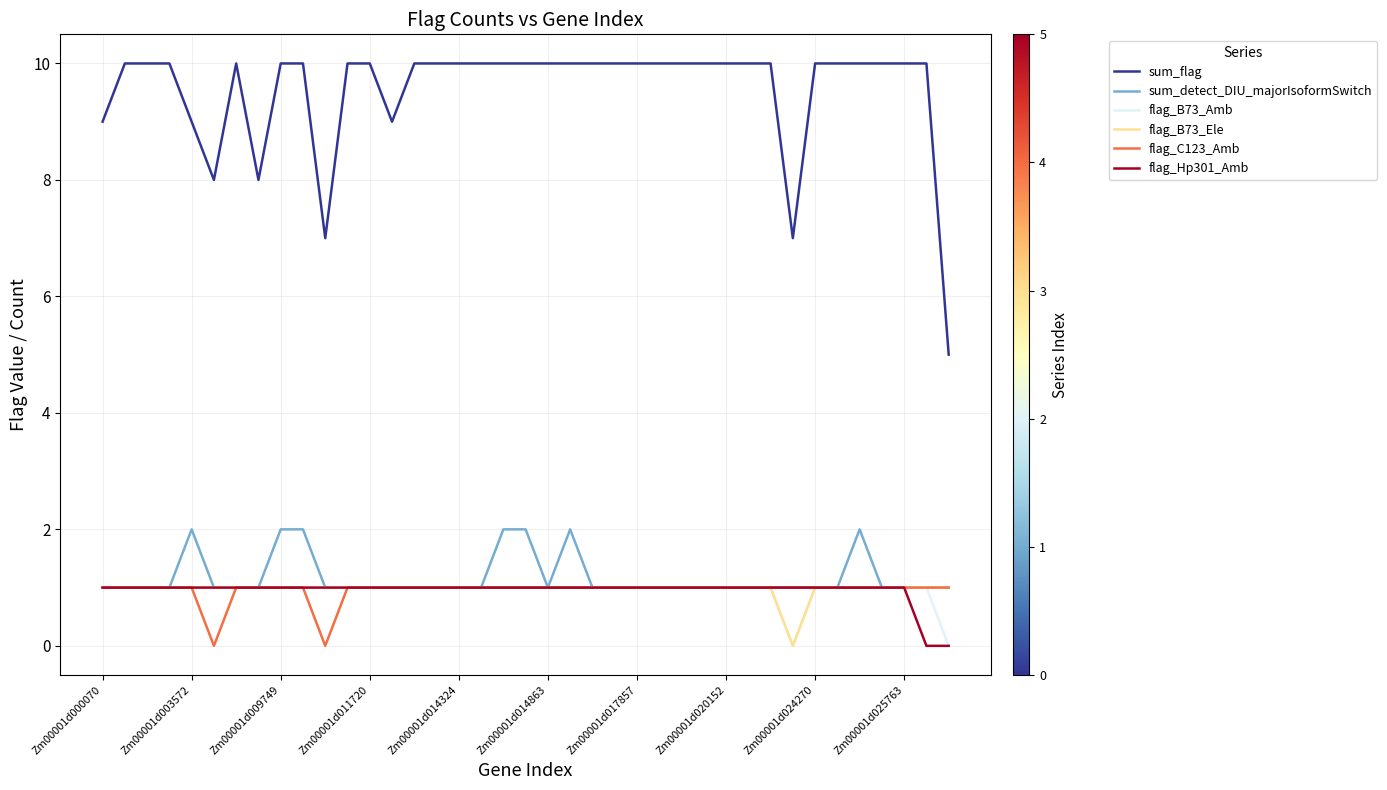

What is the greatest value displayed?

10